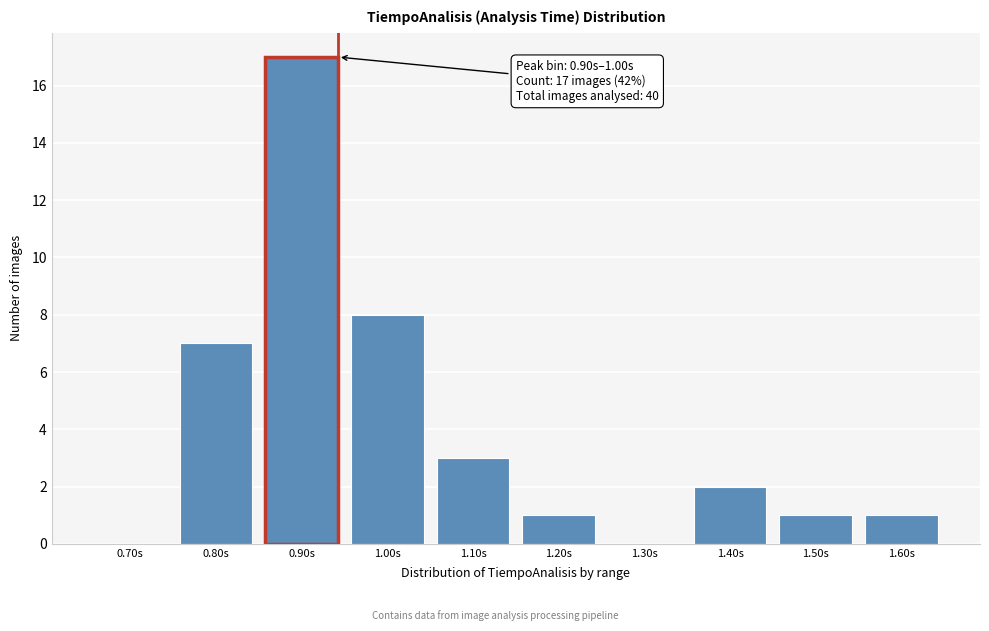

Reading left to right, extract all data points from this chart.

0.70s=0	0.80s=7	0.90s=17	1.00s=8	1.10s=3	1.20s=1	1.30s=0	1.40s=2	1.50s=1	1.60s=1